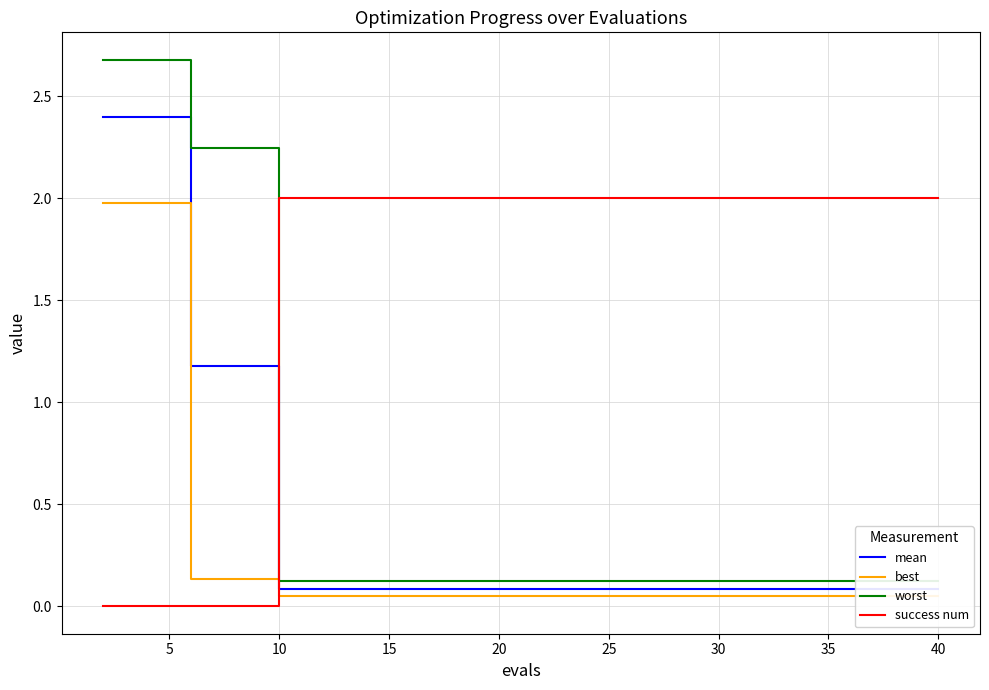

What is the difference between the maximum and minimum values in the best series?

1.9